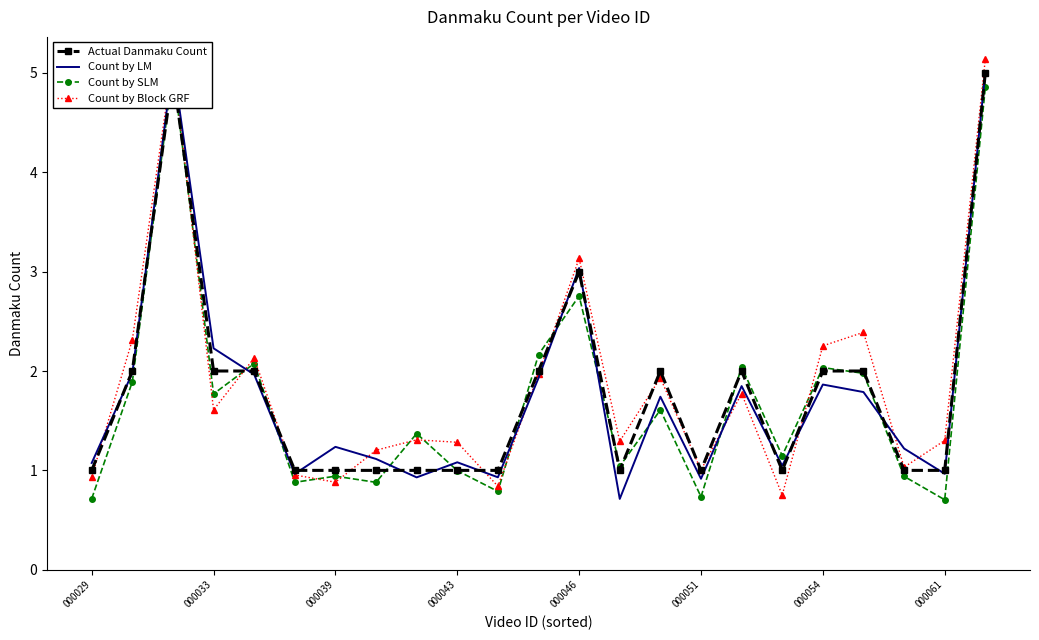

The Count by Block GRF series shows 1.3 at 000061. True or false?

True